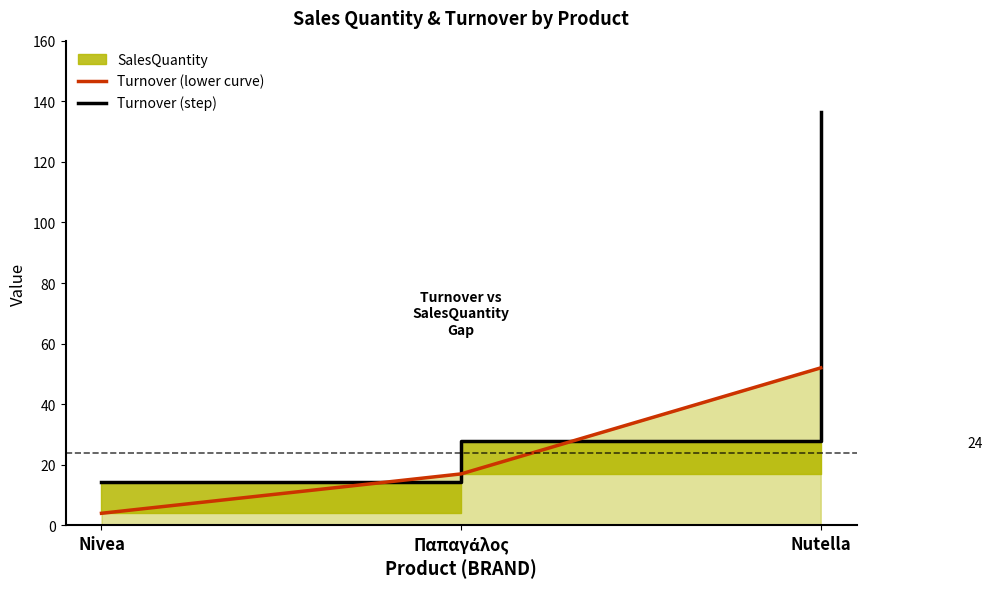

What is the average value?

59.5